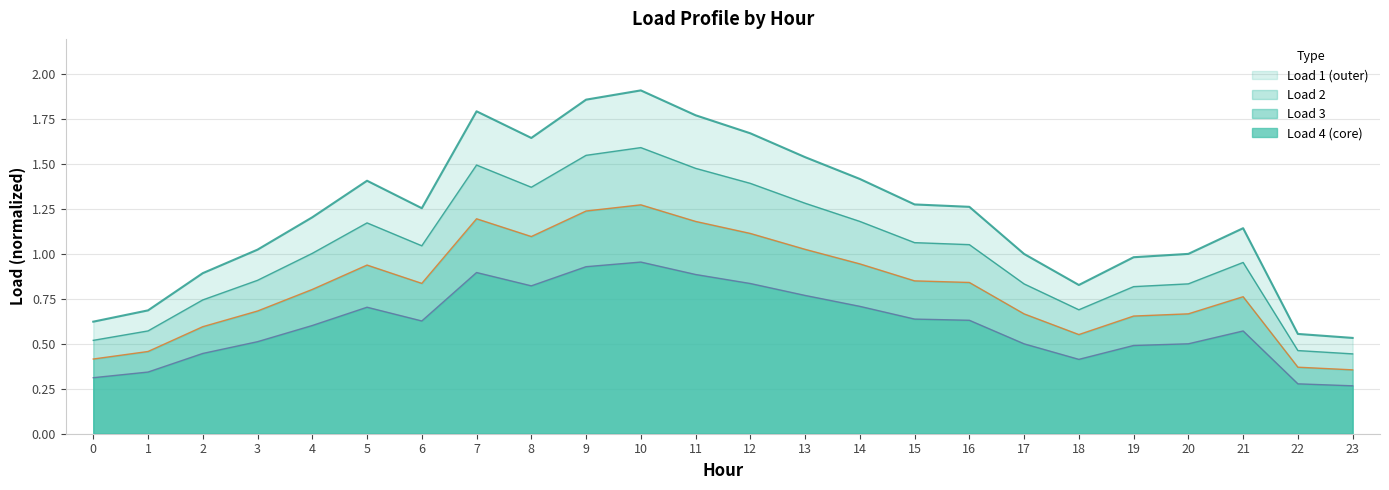

Does the chart have visible grid lines?

Yes